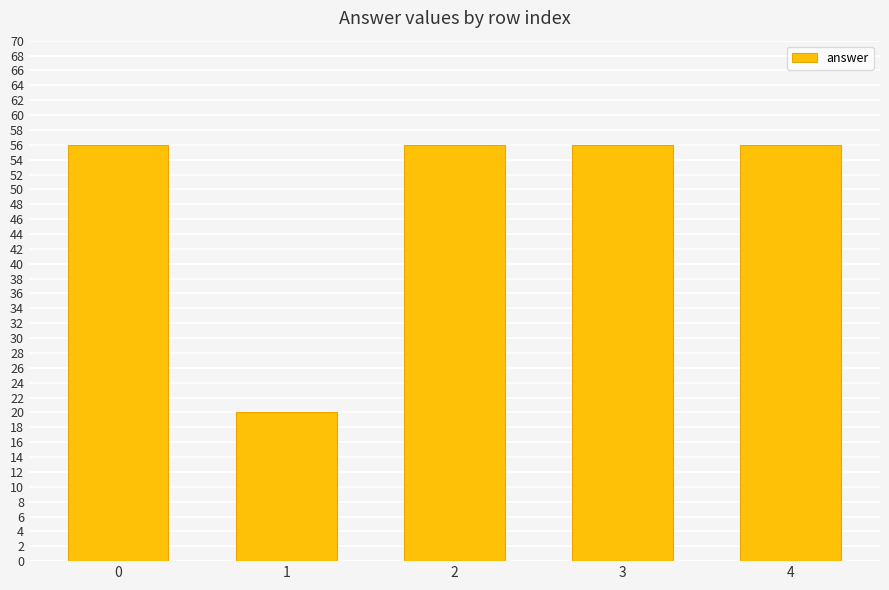

Does the chart contain any negative values?

No